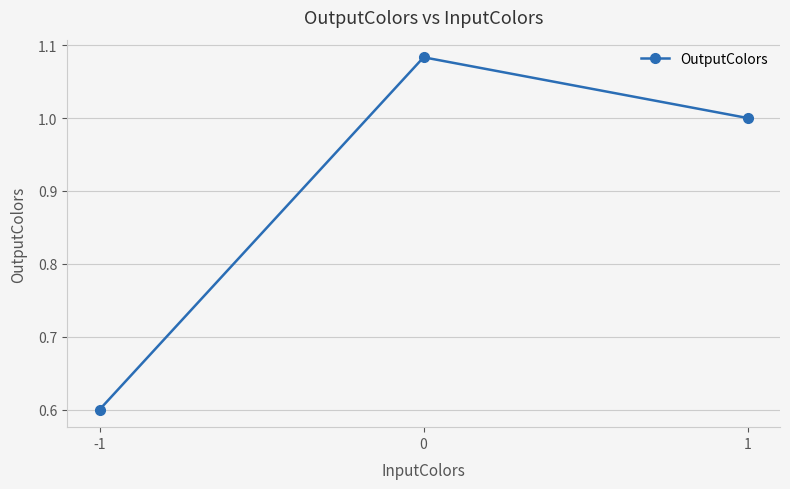

Does the chart display data point markers on the line(s)?

Yes